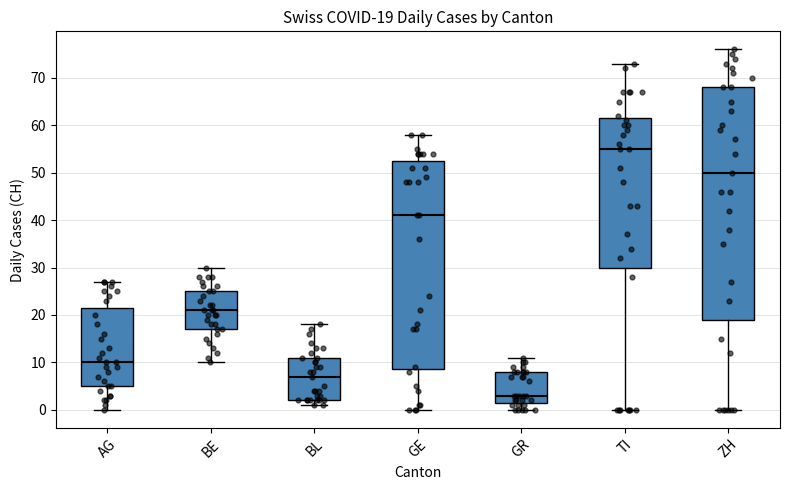

Which box has the lowest median line?

GR